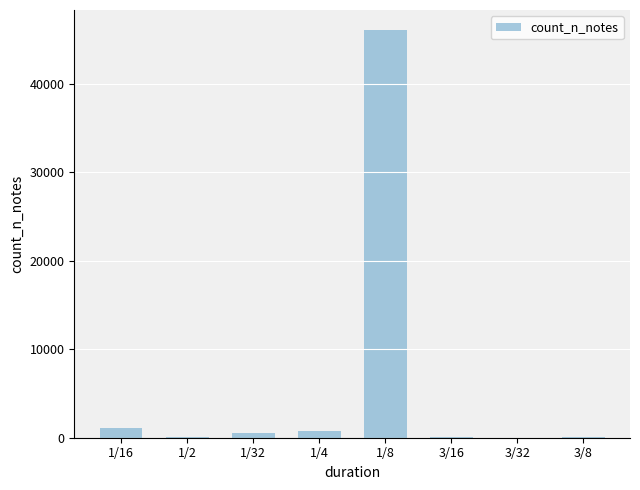

Where is the data nearest to the value 23021?

1/16